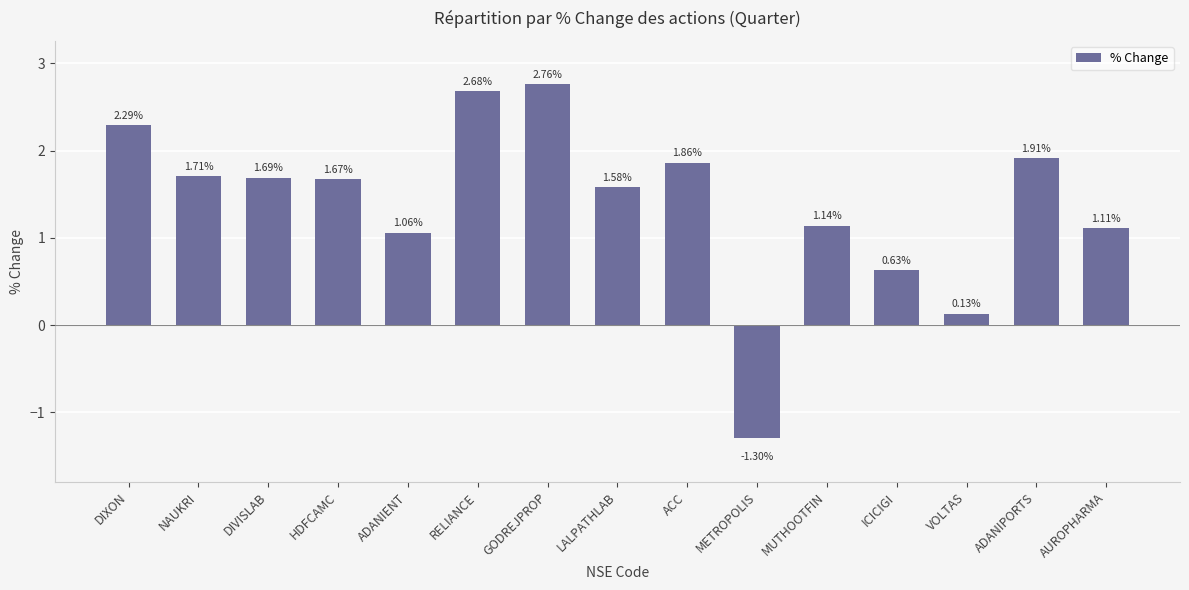

What is the label of the 6th bar from the left?

RELIANCE